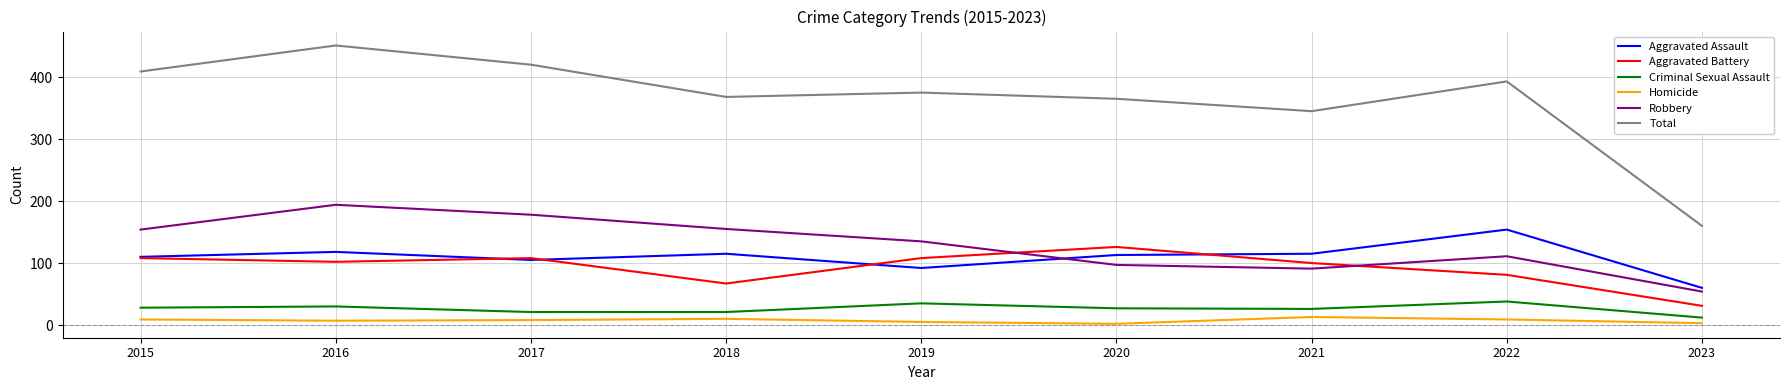

List the series in order of their peak value, highest first.

Total, Robbery, Aggravated Assault, Aggravated Battery, Criminal Sexual Assault, Homicide